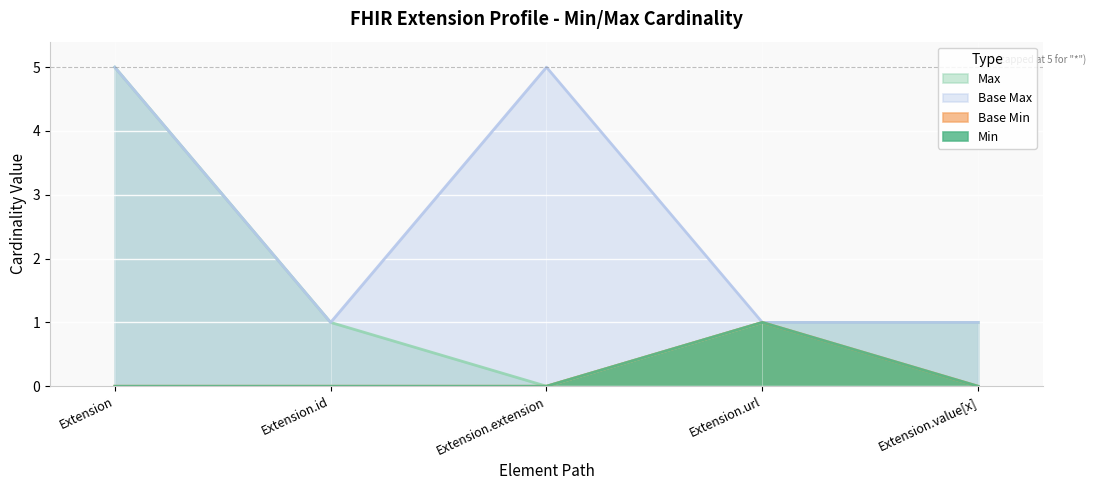

Between Extension.value[x] and Extension.url, which is larger?

Extension.url